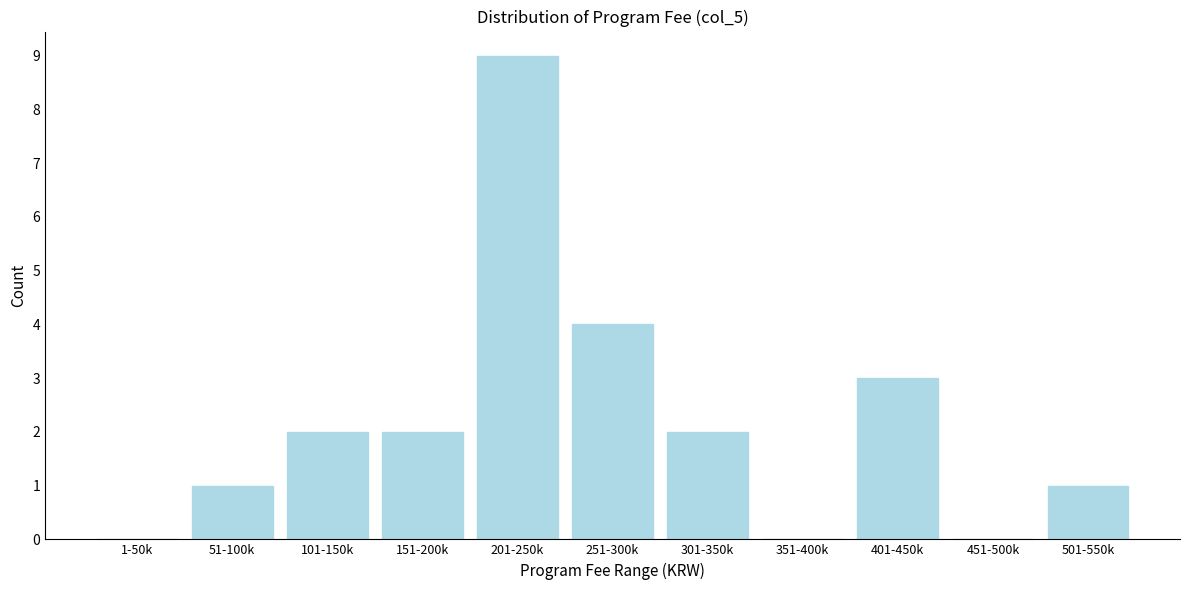

Reading left to right, list all the values displayed in this chart.

1-50k=0	51-100k=1	101-150k=2	151-200k=2	201-250k=9	251-300k=4	301-350k=2	351-400k=0	401-450k=3	451-500k=0	501-550k=1